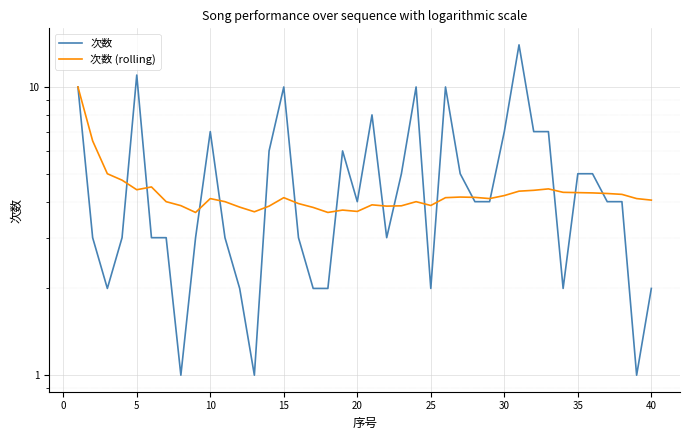

Count the number of categories in the chart.

40